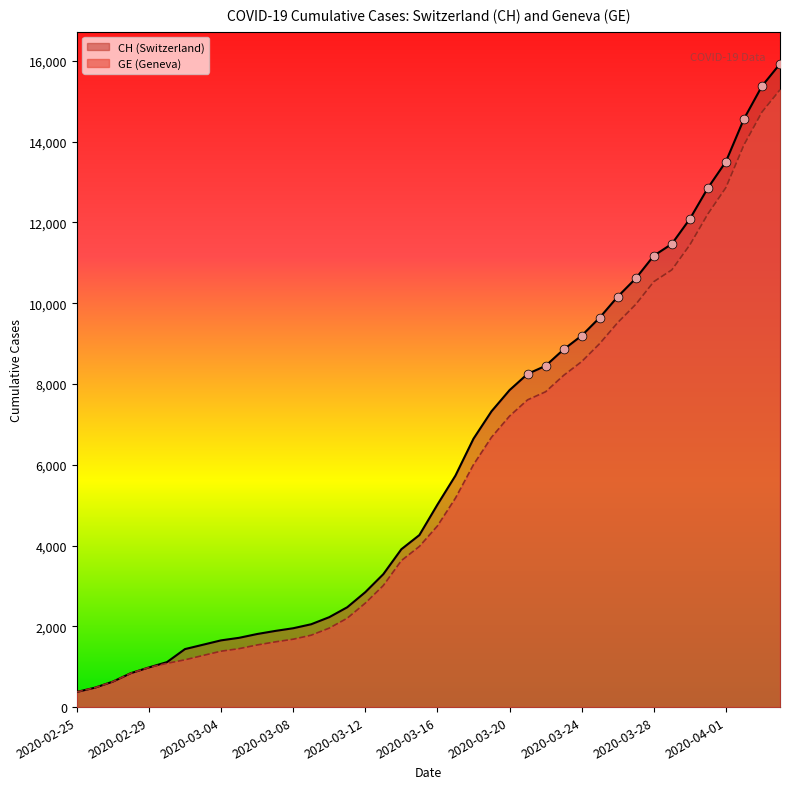

At how many categories does at least one series exceed 9194?

12